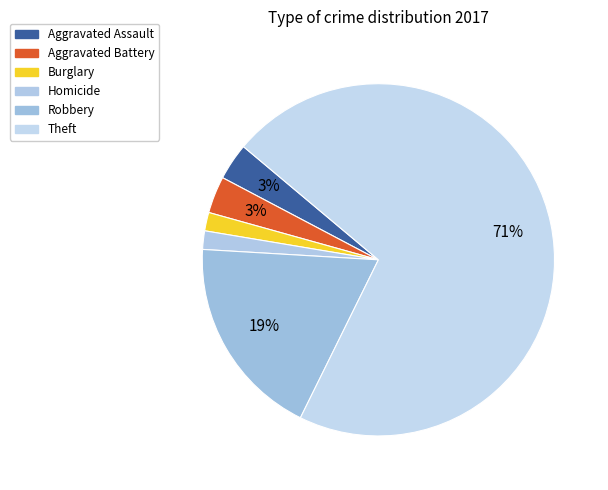

To the nearest percent, what percentage of the pie is Aggravated Battery?

3%